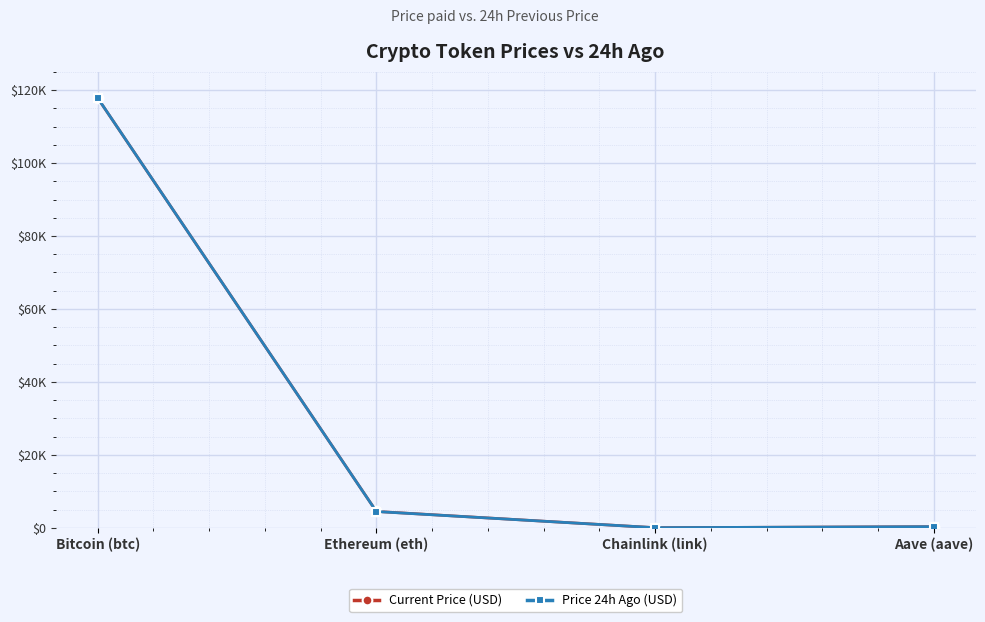

True or false: Price 24h Ago (USD) has a value of 4454.9 at Ethereum (eth).

True